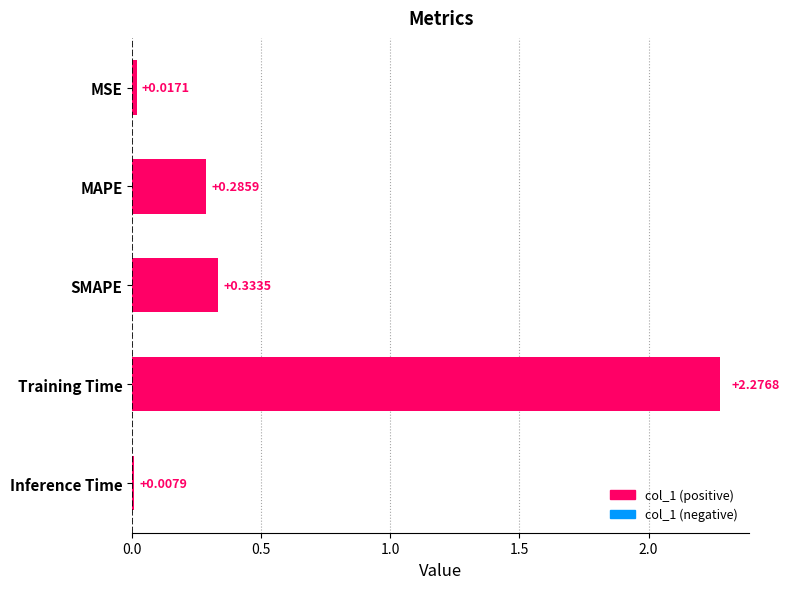

List the labels in order of value, largest first.

Training Time, SMAPE, MAPE, MSE, Inference Time